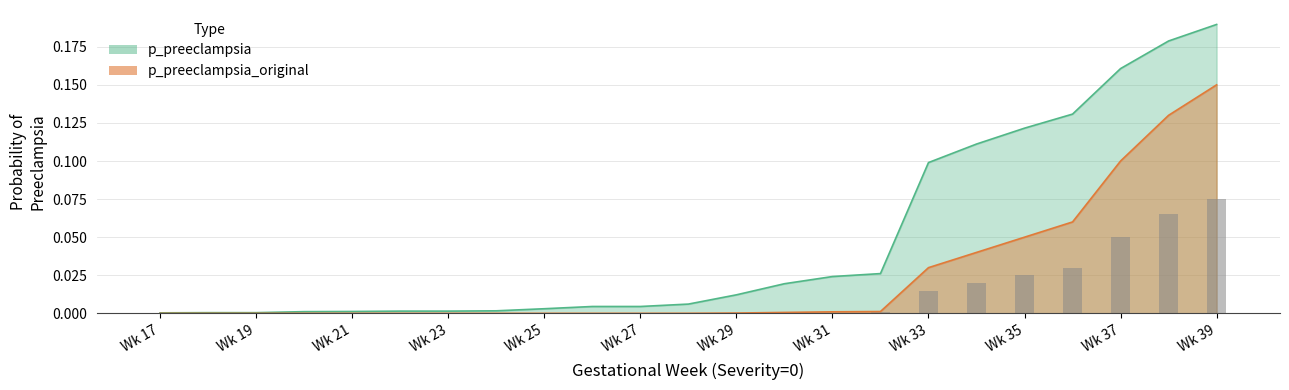

At which label does p_preeclampsia reach its minimum?

Wk 17